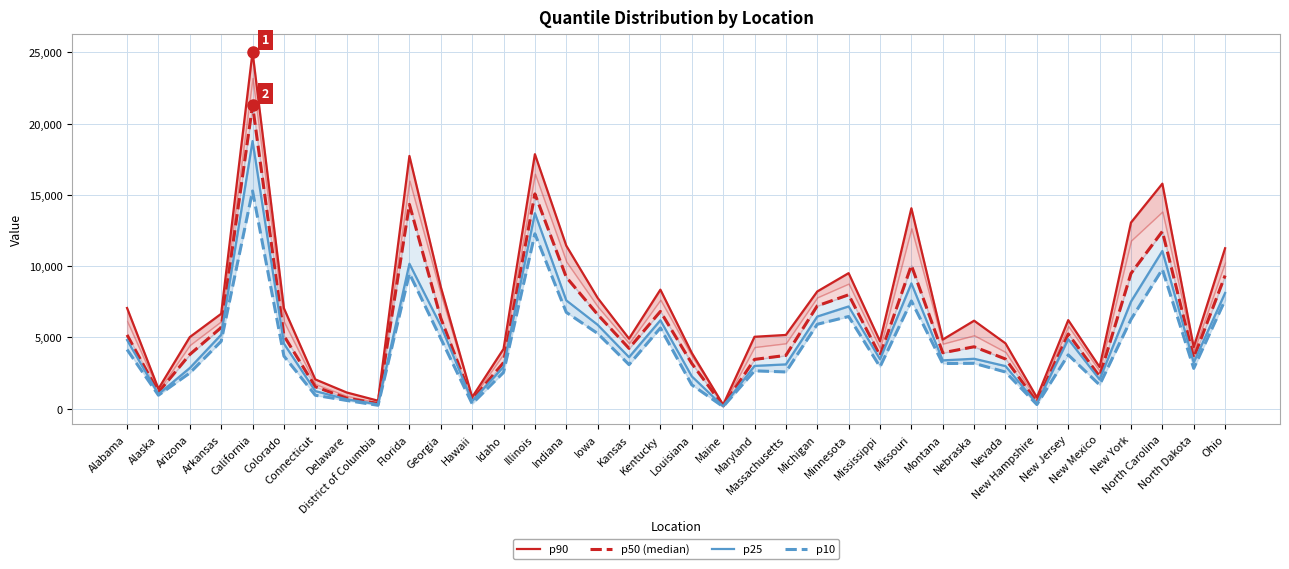

The p25 series shows 541 at Hawaii. True or false?

True